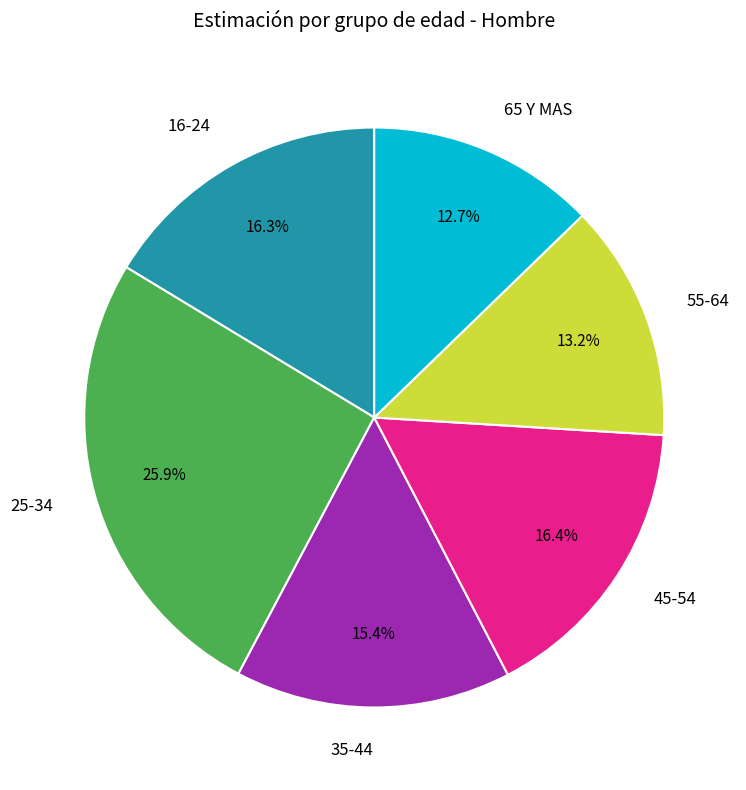

What percentage do 45-54 and 16-24 together represent?

32.7%